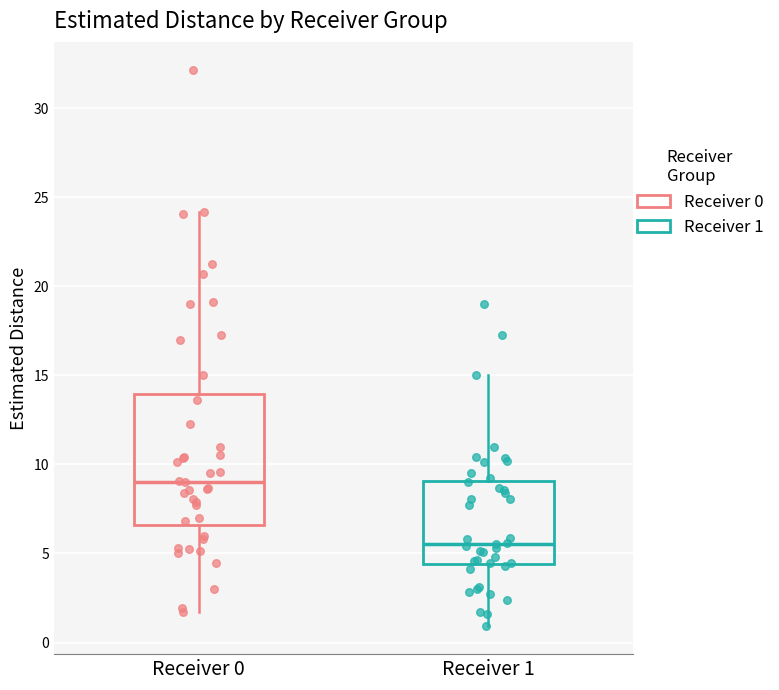

Which box is the tallest, from its lower edge to its upper edge?

Receiver 0